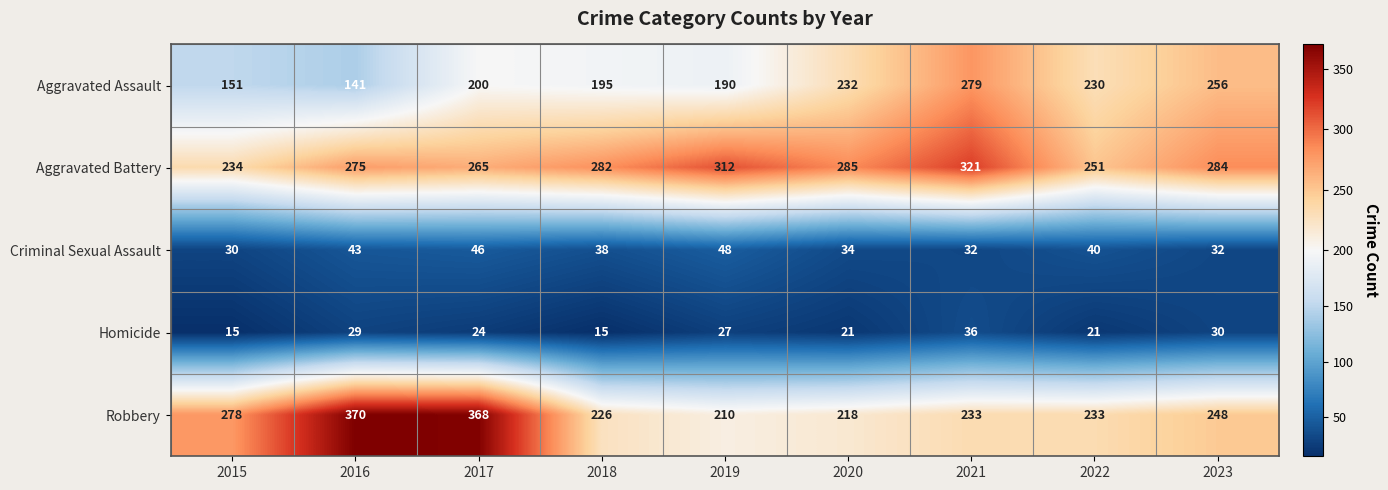

Rank the series by their maximum value, from lowest to highest.

Homicide, Criminal Sexual Assault, Aggravated Assault, Aggravated Battery, Robbery